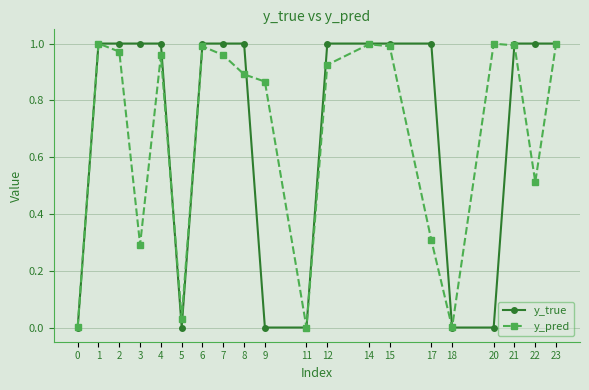

Is the value of y_true at 9 greater than the value of y_pred at 14?

No